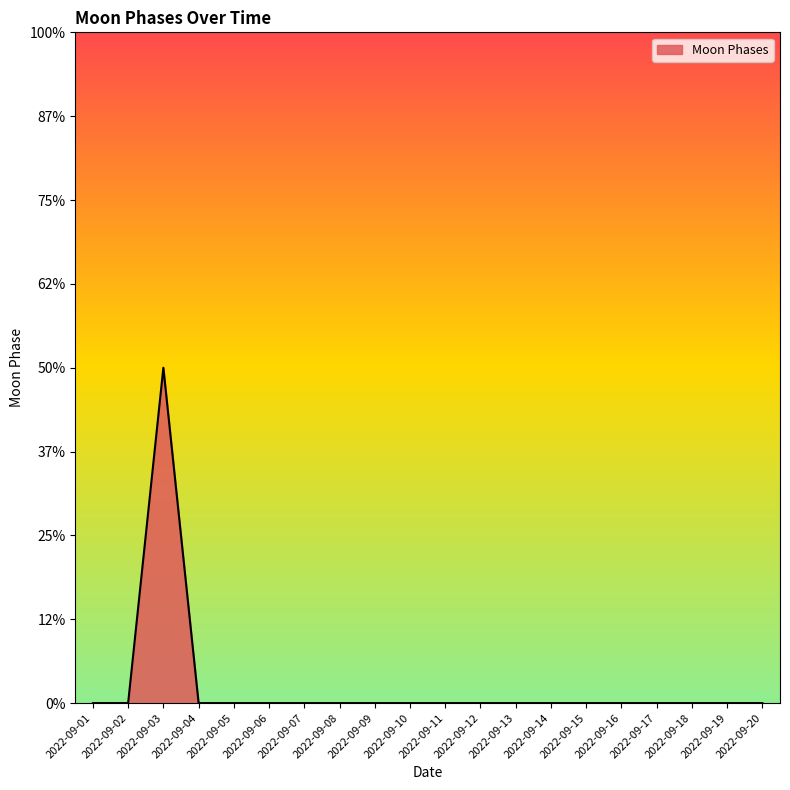

True or false: the data shows 0 at 2022-09-18.

True